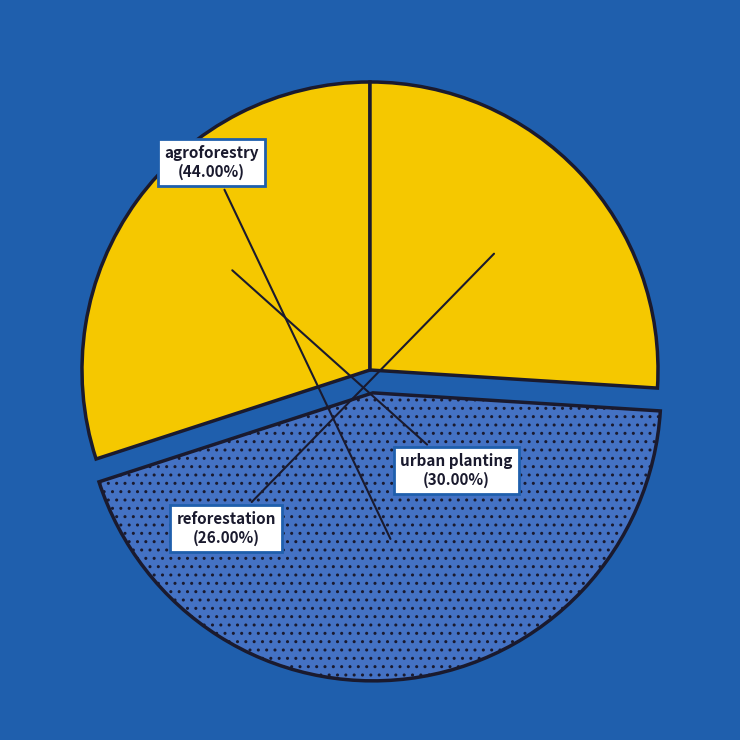

What is the smallest slice in the pie chart?

reforestation